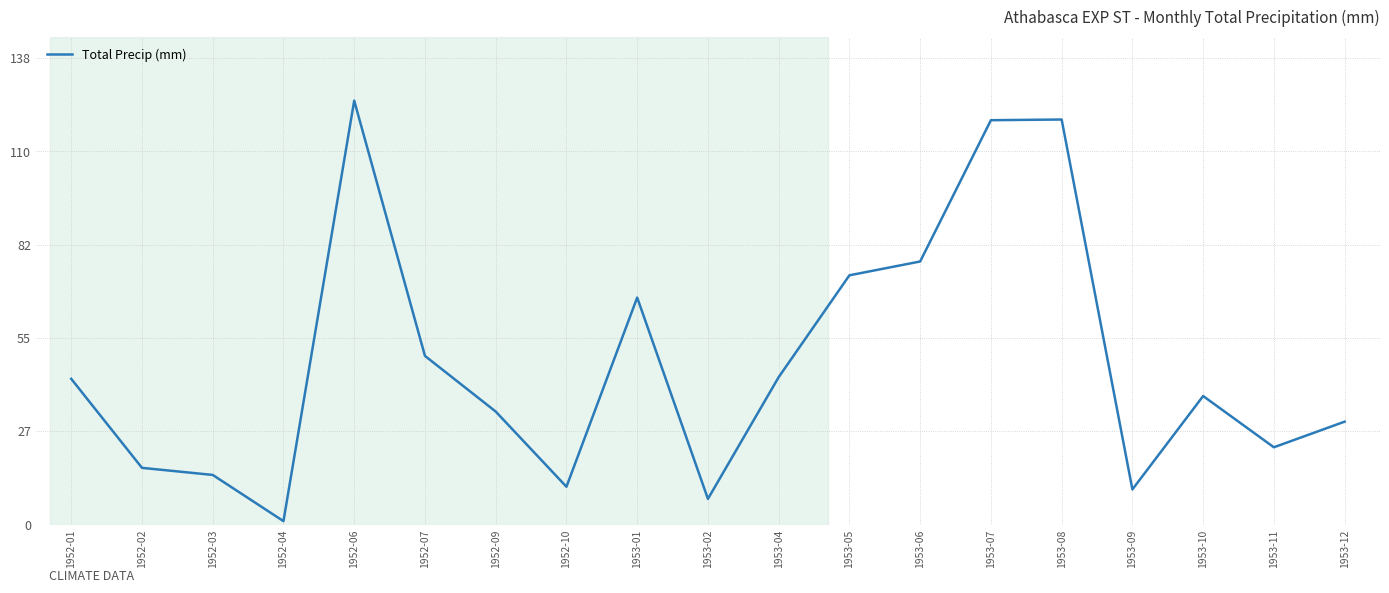

At which category does the data reach its first local peak?

1952-06